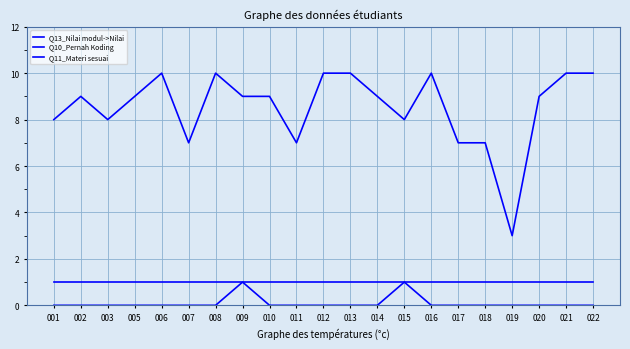

At how many categories does at least one series exceed 6?

20